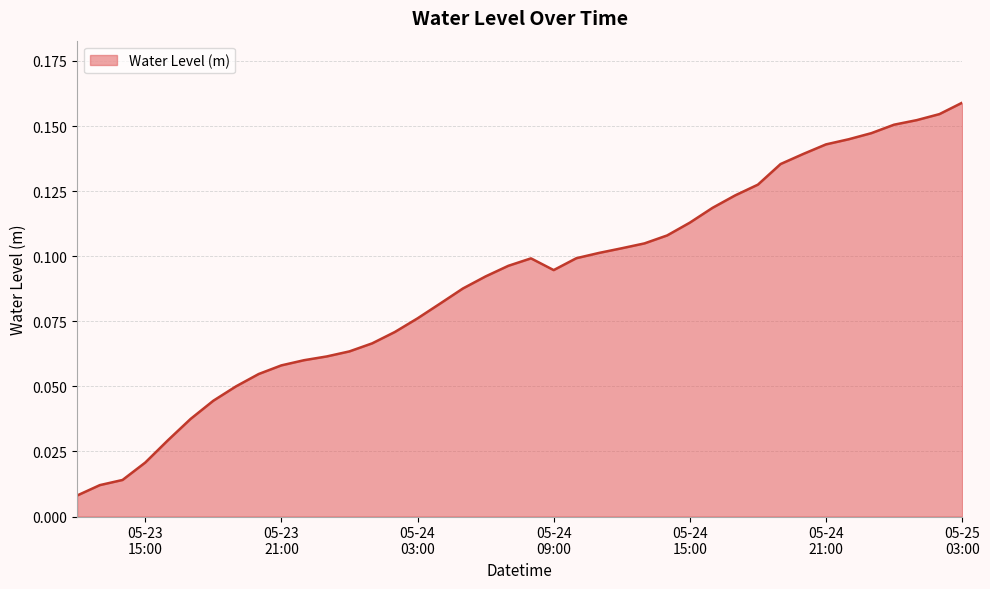

How many interior local peaks (higher than both neighbors) does the data have?

1